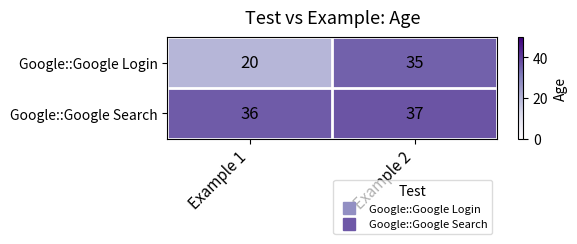

Which series changed the most between Example 1 and Example 2?

Google::Google Login